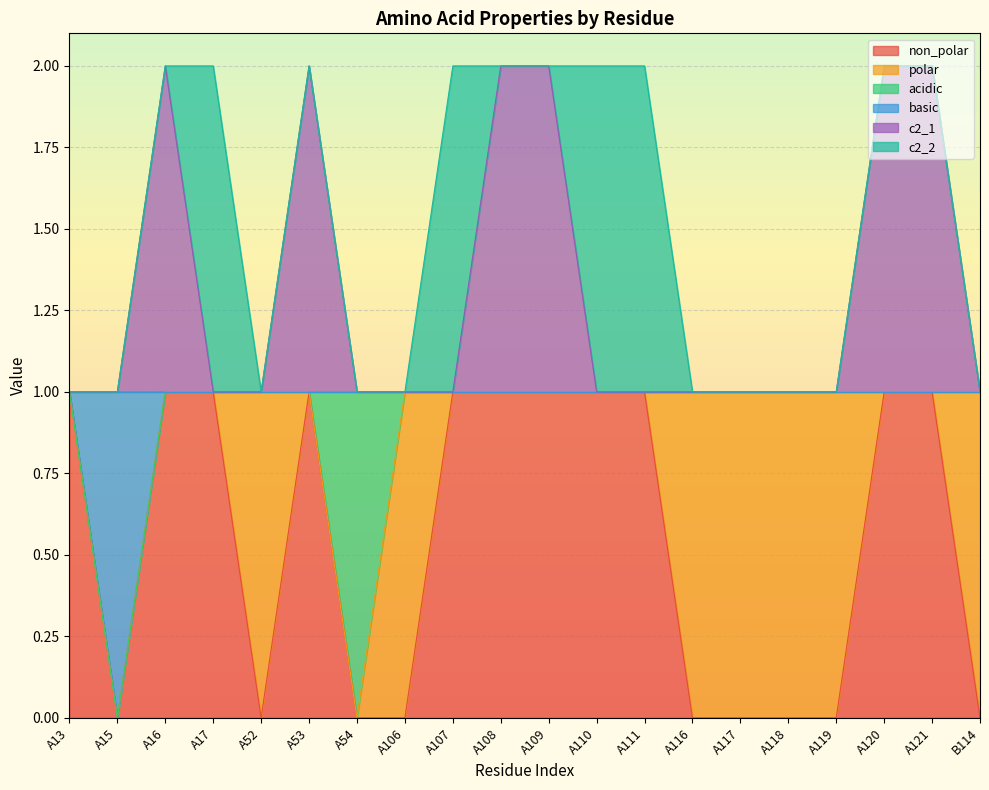

What is the total value across all series at A117?

1